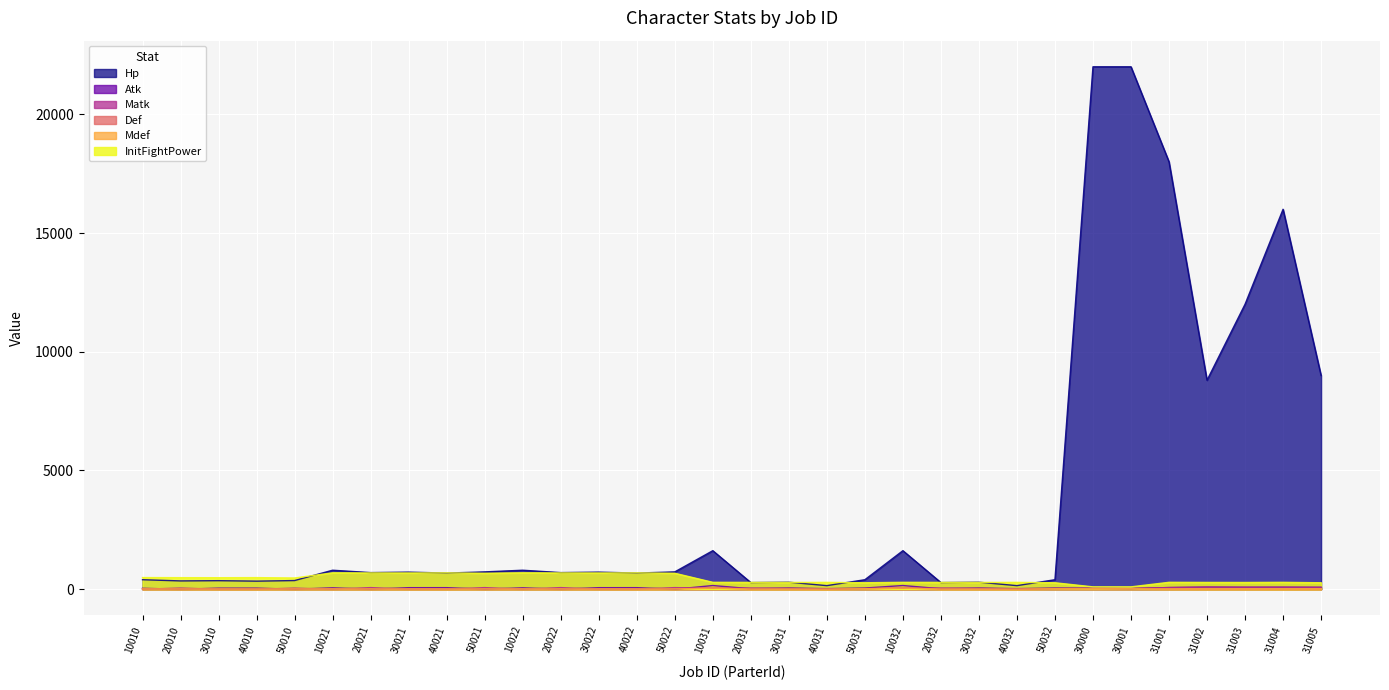

What is the label of the 23rd point from the right?

50021